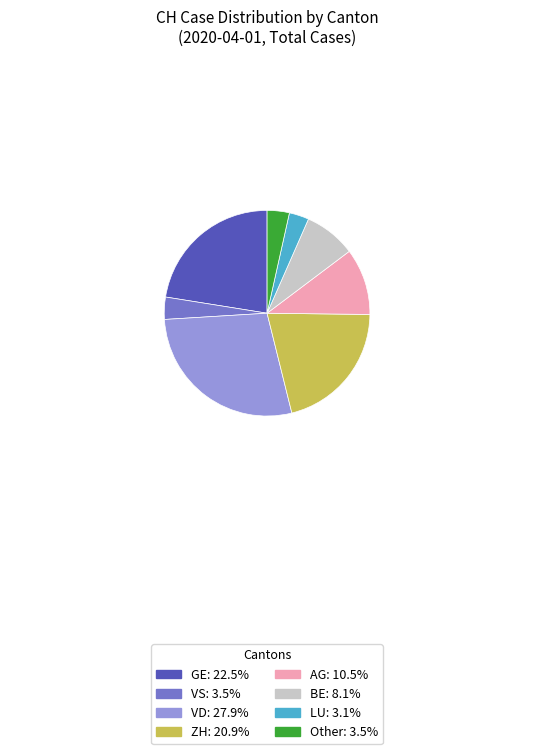

Count the number of slices in the pie.

8